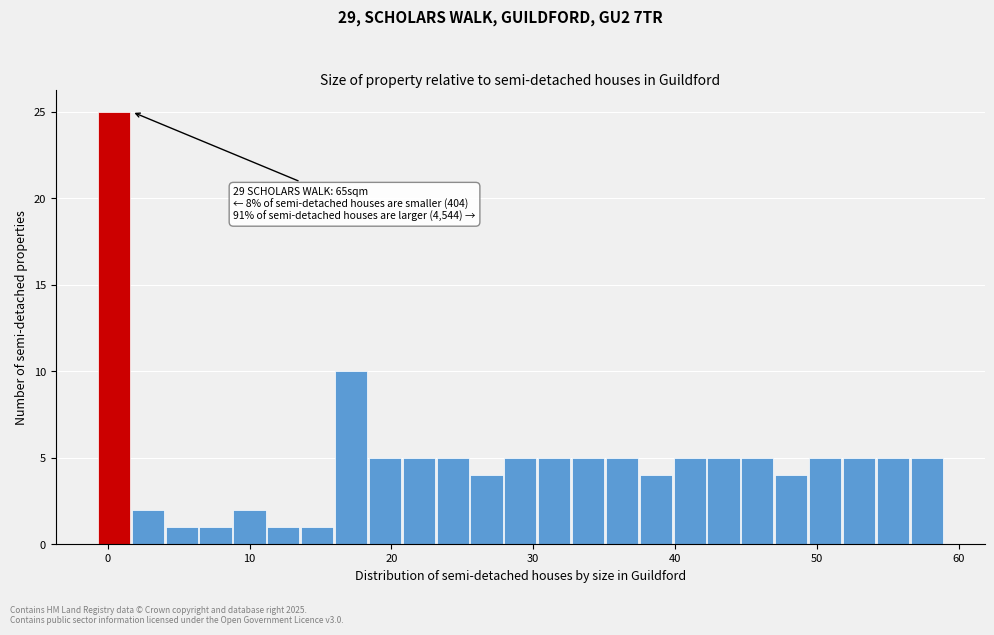

Read against the x-axis, roughly where is the centre of the tallest bar?

0